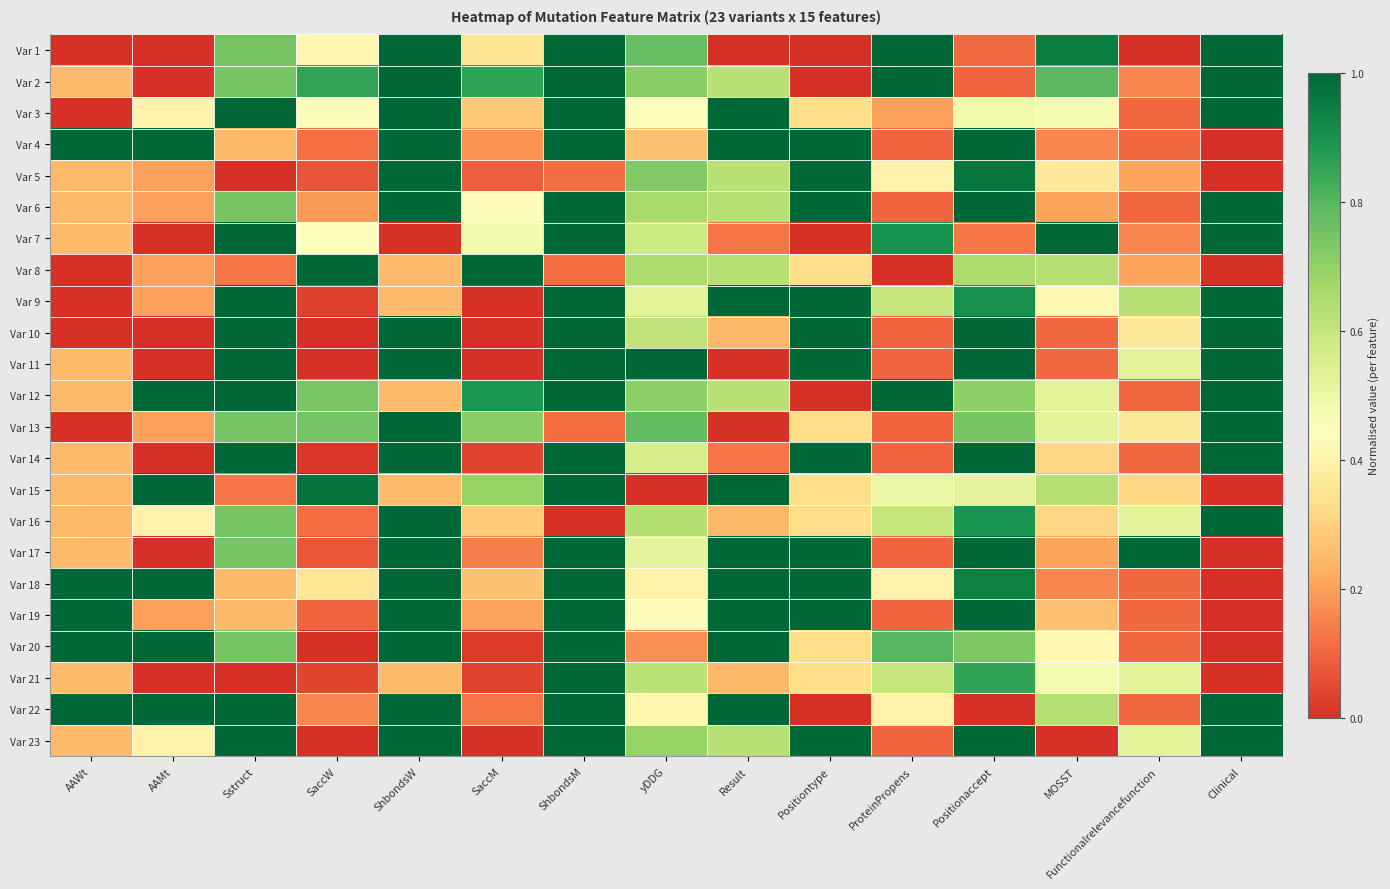

Reading left to right, what are all the values shown in this chart?

Var 1: AAWt=0.0	AAMt=0.0	Sstruct=0.7	SaccW=0.4	ShbondsW=1.0	SaccM=0.4	ShbondsM=1.0	yDDG=0.8	Result=0.0	Positiontype=0.0	ProteinPropens=1.0	Positionaccept=0.1	MOSST=0.9	Functionalrelevancefunction=0.0	Clinical=1.0
Var 2: AAWt=0.3	AAMt=0.0	Sstruct=0.7	SaccW=0.9	ShbondsW=1.0	SaccM=0.9	ShbondsM=1.0	yDDG=0.7	Result=0.6	Positiontype=0.0	ProteinPropens=1.0	Positionaccept=0.1	MOSST=0.8	Functionalrelevancefunction=0.2	Clinical=1.0
Var 3: AAWt=0.0	AAMt=0.4	Sstruct=1.0	SaccW=0.5	ShbondsW=1.0	SaccM=0.3	ShbondsM=1.0	yDDG=0.5	Result=1.0	Positiontype=0.3	ProteinPropens=0.2	Positionaccept=0.5	MOSST=0.5	Functionalrelevancefunction=0.1	Clinical=1.0
Var 4: AAWt=1.0	AAMt=1.0	Sstruct=0.2	SaccW=0.1	ShbondsW=1.0	SaccM=0.2	ShbondsM=1.0	yDDG=0.3	Result=1.0	Positiontype=1.0	ProteinPropens=0.1	Positionaccept=1.0	MOSST=0.2	Functionalrelevancefunction=0.1	Clinical=0.0
Var 5: AAWt=0.3	AAMt=0.2	Sstruct=0.0	SaccW=0.1	ShbondsW=1.0	SaccM=0.1	ShbondsM=0.1	yDDG=0.7	Result=0.6	Positiontype=1.0	ProteinPropens=0.4	Positionaccept=1.0	MOSST=0.4	Functionalrelevancefunction=0.2	Clinical=0.0
Var 6: AAWt=0.3	AAMt=0.2	Sstruct=0.7	SaccW=0.2	ShbondsW=1.0	SaccM=0.4	ShbondsM=1.0	yDDG=0.7	Result=0.6	Positiontype=1.0	ProteinPropens=0.1	Positionaccept=1.0	MOSST=0.2	Functionalrelevancefunction=0.1	Clinical=1.0
Var 7: AAWt=0.3	AAMt=0.0	Sstruct=1.0	SaccW=0.5	ShbondsW=0.0	SaccM=0.5	ShbondsM=1.0	yDDG=0.6	Result=0.1	Positiontype=0.0	ProteinPropens=0.9	Positionaccept=0.1	MOSST=1.0	Functionalrelevancefunction=0.2	Clinical=1.0
Var 8: AAWt=0.0	AAMt=0.2	Sstruct=0.1	SaccW=1.0	ShbondsW=0.2	SaccM=1.0	ShbondsM=0.1	yDDG=0.7	Result=0.6	Positiontype=0.3	ProteinPropens=0.0	Positionaccept=0.7	MOSST=0.6	Functionalrelevancefunction=0.2	Clinical=0.0
Var 9: AAWt=0.0	AAMt=0.2	Sstruct=1.0	SaccW=0.0	ShbondsW=0.2	SaccM=0.0	ShbondsM=1.0	yDDG=0.5	Result=1.0	Positiontype=1.0	ProteinPropens=0.6	Positionaccept=0.9	MOSST=0.4	Functionalrelevancefunction=0.6	Clinical=1.0
Var 10: AAWt=0.0	AAMt=0.0	Sstruct=1.0	SaccW=0.0	ShbondsW=1.0	SaccM=0.0	ShbondsM=1.0	yDDG=0.6	Result=0.2	Positiontype=1.0	ProteinPropens=0.1	Positionaccept=1.0	MOSST=0.1	Functionalrelevancefunction=0.4	Clinical=1.0
Var 11: AAWt=0.3	AAMt=0.0	Sstruct=1.0	SaccW=0.0	ShbondsW=1.0	SaccM=0.0	ShbondsM=1.0	yDDG=1.0	Result=0.0	Positiontype=1.0	ProteinPropens=0.1	Positionaccept=1.0	MOSST=0.1	Functionalrelevancefunction=0.5	Clinical=1.0
Var 12: AAWt=0.3	AAMt=1.0	Sstruct=1.0	SaccW=0.7	ShbondsW=0.2	SaccM=0.9	ShbondsM=1.0	yDDG=0.7	Result=0.6	Positiontype=0.0	ProteinPropens=1.0	Positionaccept=0.7	MOSST=0.5	Functionalrelevancefunction=0.1	Clinical=1.0
Var 13: AAWt=0.0	AAMt=0.2	Sstruct=0.7	SaccW=0.8	ShbondsW=1.0	SaccM=0.7	ShbondsM=0.1	yDDG=0.8	Result=0.0	Positiontype=0.3	ProteinPropens=0.1	Positionaccept=0.7	MOSST=0.5	Functionalrelevancefunction=0.4	Clinical=1.0
Var 14: AAWt=0.3	AAMt=0.0	Sstruct=1.0	SaccW=0.0	ShbondsW=1.0	SaccM=0.0	ShbondsM=1.0	yDDG=0.6	Result=0.1	Positiontype=1.0	ProteinPropens=0.1	Positionaccept=1.0	MOSST=0.3	Functionalrelevancefunction=0.1	Clinical=1.0
Var 15: AAWt=0.3	AAMt=1.0	Sstruct=0.1	SaccW=1.0	ShbondsW=0.2	SaccM=0.7	ShbondsM=1.0	yDDG=0.0	Result=1.0	Positiontype=0.3	ProteinPropens=0.5	Positionaccept=0.5	MOSST=0.6	Functionalrelevancefunction=0.3	Clinical=0.0
Var 16: AAWt=0.3	AAMt=0.4	Sstruct=0.7	SaccW=0.1	ShbondsW=1.0	SaccM=0.3	ShbondsM=0.0	yDDG=0.6	Result=0.2	Positiontype=0.3	ProteinPropens=0.6	Positionaccept=0.9	MOSST=0.3	Functionalrelevancefunction=0.5	Clinical=1.0
Var 17: AAWt=0.3	AAMt=0.0	Sstruct=0.7	SaccW=0.1	ShbondsW=1.0	SaccM=0.1	ShbondsM=1.0	yDDG=0.5	Result=1.0	Positiontype=1.0	ProteinPropens=0.1	Positionaccept=1.0	MOSST=0.2	Functionalrelevancefunction=1.0	Clinical=0.0
Var 18: AAWt=1.0	AAMt=1.0	Sstruct=0.2	SaccW=0.4	ShbondsW=1.0	SaccM=0.3	ShbondsM=1.0	yDDG=0.4	Result=1.0	Positiontype=1.0	ProteinPropens=0.4	Positionaccept=0.9	MOSST=0.2	Functionalrelevancefunction=0.1	Clinical=0.0
Var 19: AAWt=1.0	AAMt=0.2	Sstruct=0.2	SaccW=0.1	ShbondsW=1.0	SaccM=0.2	ShbondsM=1.0	yDDG=0.4	Result=1.0	Positiontype=1.0	ProteinPropens=0.1	Positionaccept=1.0	MOSST=0.3	Functionalrelevancefunction=0.1	Clinical=0.0
Var 20: AAWt=1.0	AAMt=1.0	Sstruct=0.7	SaccW=0.0	ShbondsW=1.0	SaccM=0.0	ShbondsM=1.0	yDDG=0.2	Result=1.0	Positiontype=0.3	ProteinPropens=0.8	Positionaccept=0.7	MOSST=0.4	Functionalrelevancefunction=0.1	Clinical=0.0
Var 21: AAWt=0.3	AAMt=0.0	Sstruct=0.0	SaccW=0.0	ShbondsW=0.2	SaccM=0.0	ShbondsM=1.0	yDDG=0.6	Result=0.2	Positiontype=0.3	ProteinPropens=0.6	Positionaccept=0.9	MOSST=0.5	Functionalrelevancefunction=0.5	Clinical=0.0
Var 22: AAWt=1.0	AAMt=1.0	Sstruct=1.0	SaccW=0.2	ShbondsW=1.0	SaccM=0.1	ShbondsM=1.0	yDDG=0.4	Result=1.0	Positiontype=0.0	ProteinPropens=0.4	Positionaccept=0.0	MOSST=0.6	Functionalrelevancefunction=0.1	Clinical=1.0
Var 23: AAWt=0.3	AAMt=0.4	Sstruct=1.0	SaccW=0.0	ShbondsW=1.0	SaccM=0.0	ShbondsM=1.0	yDDG=0.7	Result=0.6	Positiontype=1.0	ProteinPropens=0.1	Positionaccept=1.0	MOSST=0.0	Functionalrelevancefunction=0.5	Clinical=1.0